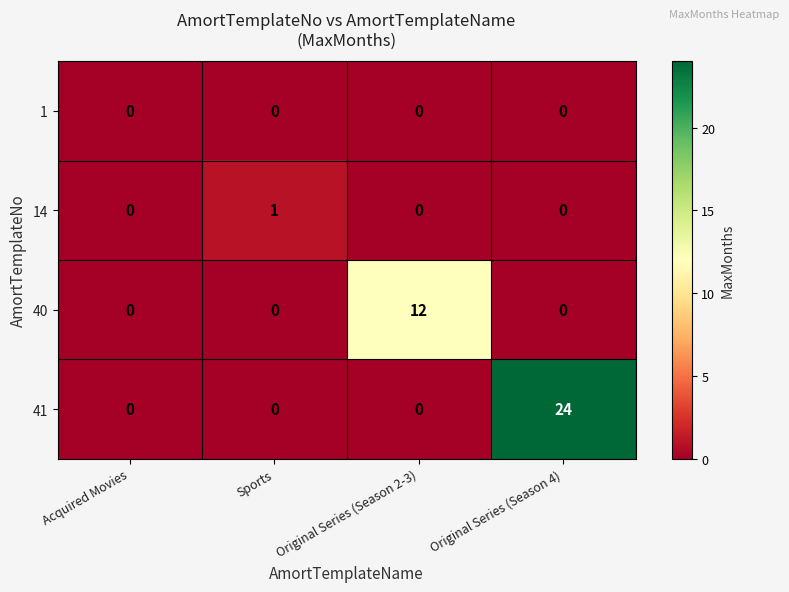

Which category has the highest value across all series?

Original Series (Season 4)